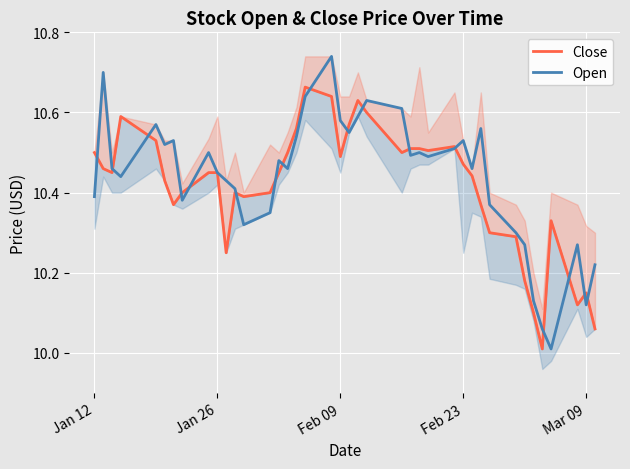

Reading left to right, what are all the values shown in this chart?

Close: 10.5	10.5	10.4	10.6	10.5	10.4	10.4	10.4	10.4	10.4	10.2	10.4	10.4	10.4	10.4	10.5	10.6	10.7	10.6	10.5	10.6	10.6	10.6	10.5	10.5	10.5	10.5	10.5	10.5	10.4	10.4	10.3	10.3	10.2	10.1	10.0	10.3	10.1	10.2	10.1
Open: 10.4	10.7	10.5	10.4	10.6	10.5	10.5	10.4	10.5	10.4	10.4	10.4	10.3	10.3	10.5	10.5	10.5	10.6	10.7	10.6	10.6	10.6	10.6	10.6	10.5	10.5	10.5	10.5	10.5	10.5	10.6	10.4	10.3	10.3	10.1	10.1	10.0	10.3	10.1	10.2